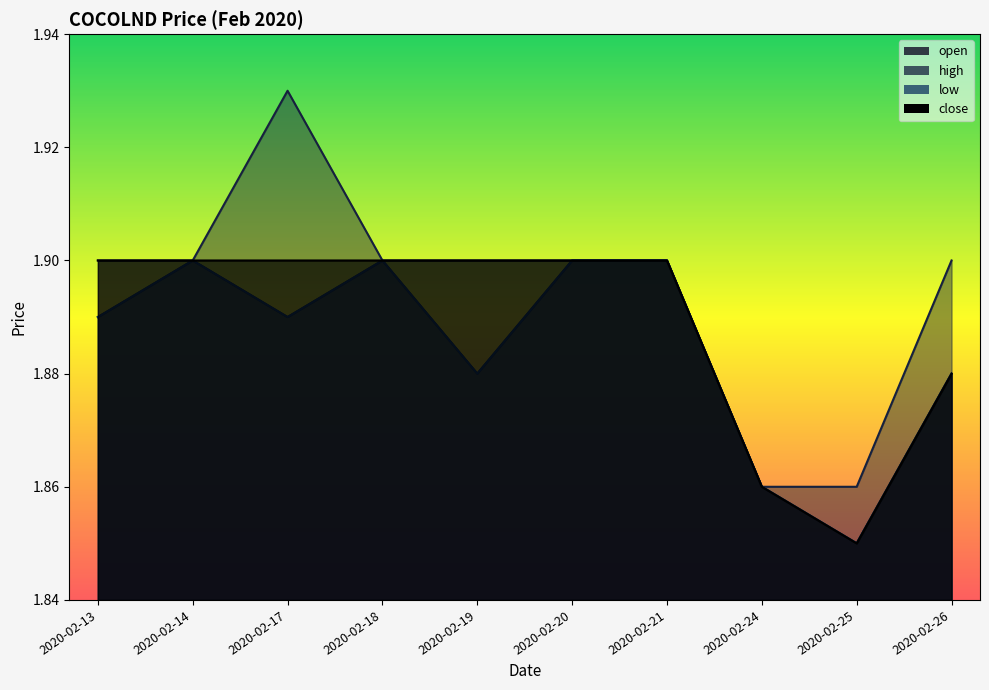

True or false: low and open intersect in this chart.

False